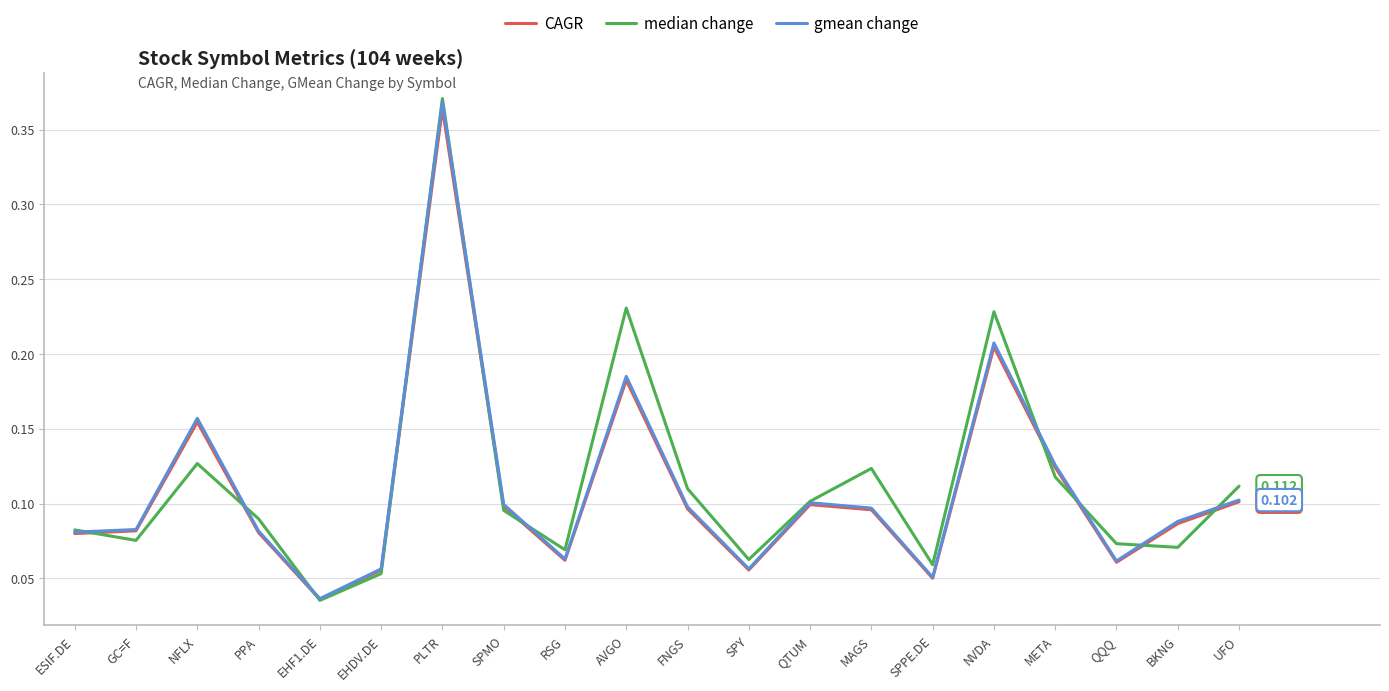

Between ESIF.DE and EHDV.DE, which series saw the biggest shift?

median change